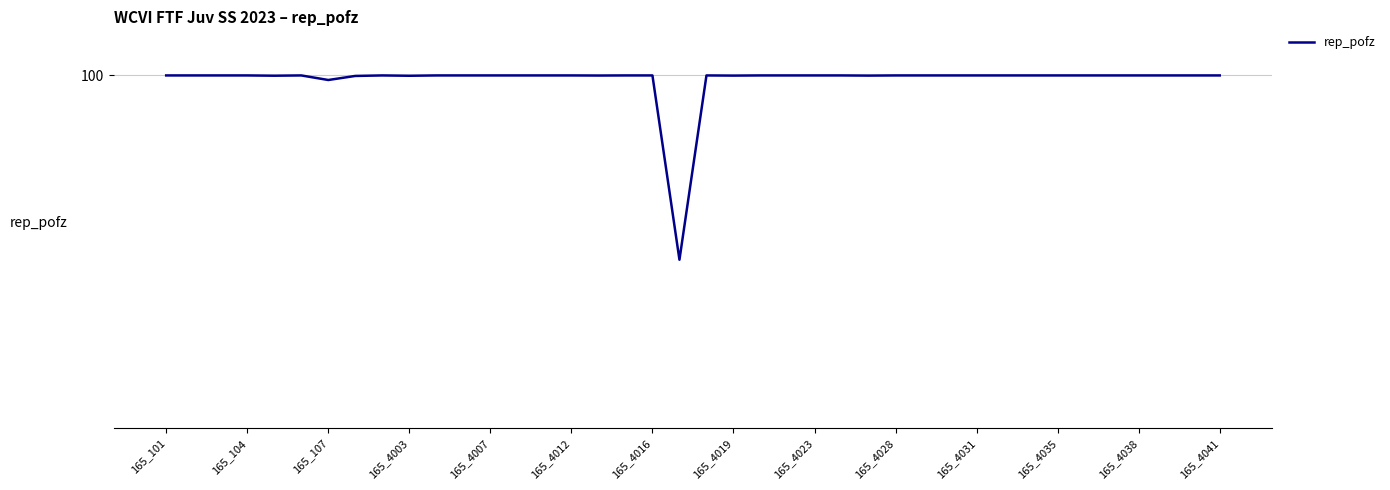

Reading left to right, transcribe all the data shown in this chart.

100.0	100.0	100.0	100.0	100.0	100.0	100.0	100.0	100.0	100.0	100.0	100.0	100.0	100.0	100.0	100.0	100.0	100.0	100.0	99.8	100.0	100.0	100.0	100.0	100.0	100.0	100.0	100.0	100.0	100.0	100.0	100.0	100.0	100.0	100.0	100.0	100.0	100.0	100.0	100.0